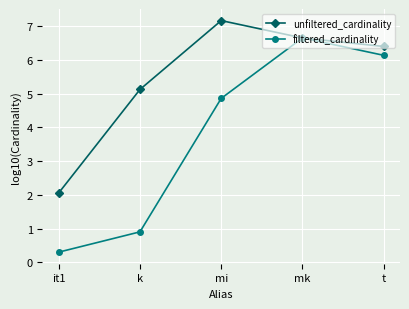

What is the approximate value of unfiltered_cardinality at it1?

2.1